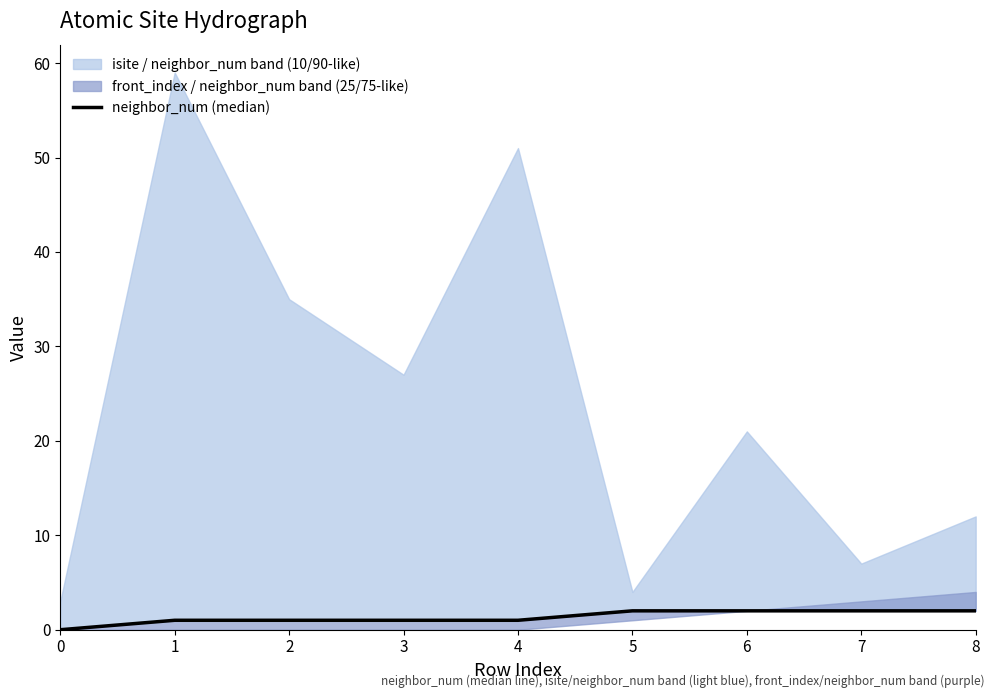

Rank the categories by value from lowest to highest.

0, 1, 2, 3, 4, 5, 6, 7, 8